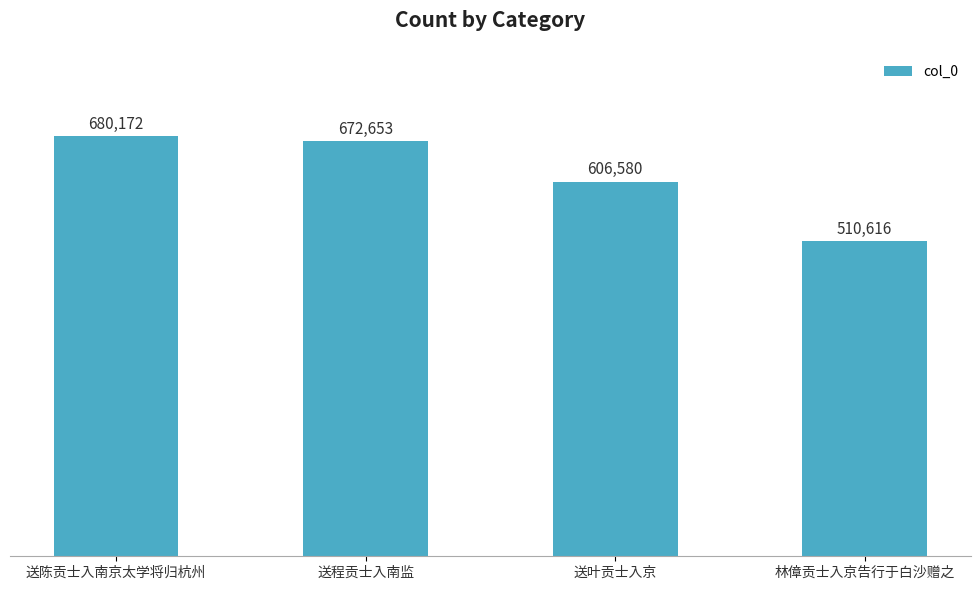

Reading left to right, transcribe all the data shown in this chart.

680172	672653	606580	510616